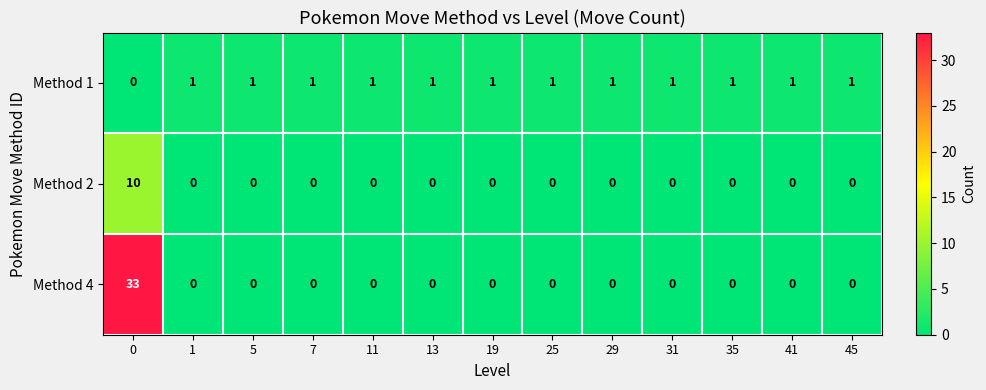

What is the difference between the highest and lowest values at 7?

1